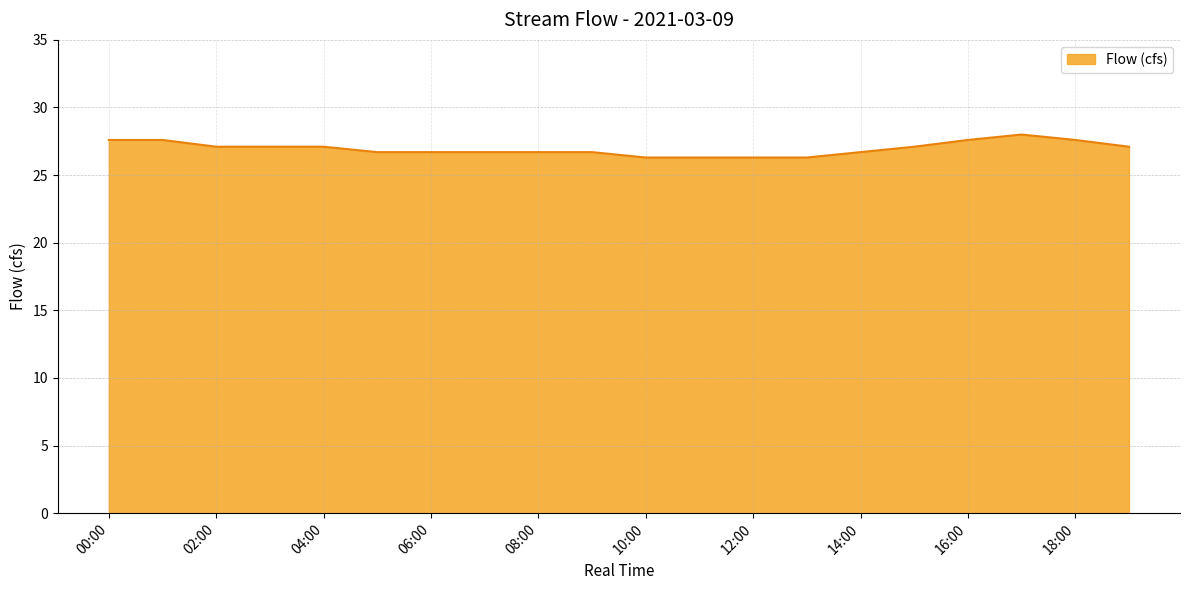

What is the smallest value displayed?

26.3